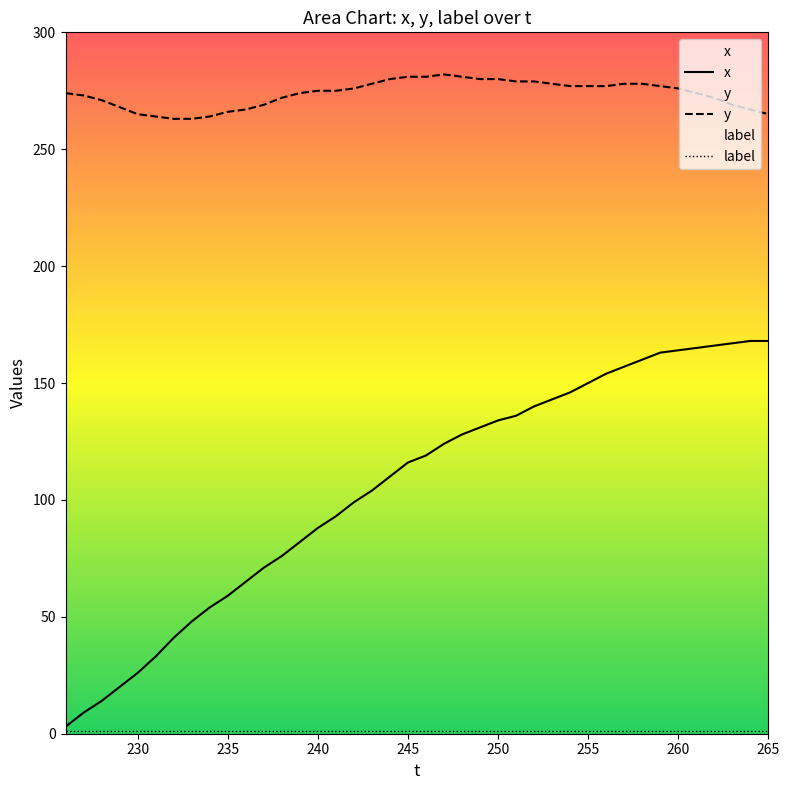

Reading left to right, what are all the values shown in this chart?

x: 3	9	14	20	26	33	41	48	54	59	65	71	76	82	88	93	99	104	110	116	119	124	128	131	134	136	140	143	146	150	154	157	160	163	164	165	166	167	168	168
y: 274	273	271	268	265	264	263	263	264	266	267	269	272	274	275	275	276	278	280	281	281	282	281	280	280	279	279	278	277	277	277	278	278	277	276	274	272	269	267	265
label: 1	1	1	1	1	1	1	1	1	1	1	1	1	1	1	1	1	1	1	1	1	1	1	1	1	1	1	1	1	1	1	1	1	1	1	1	1	1	1	1